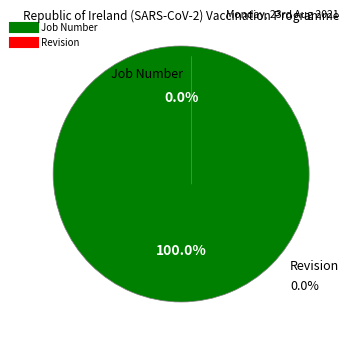

What is the largest slice in the pie chart?

Job Number